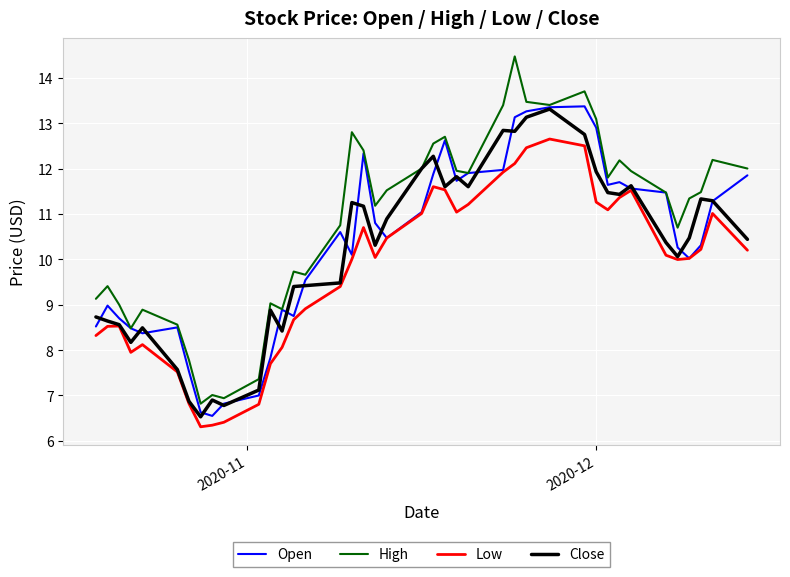

Which series has the largest total across all categories?

High